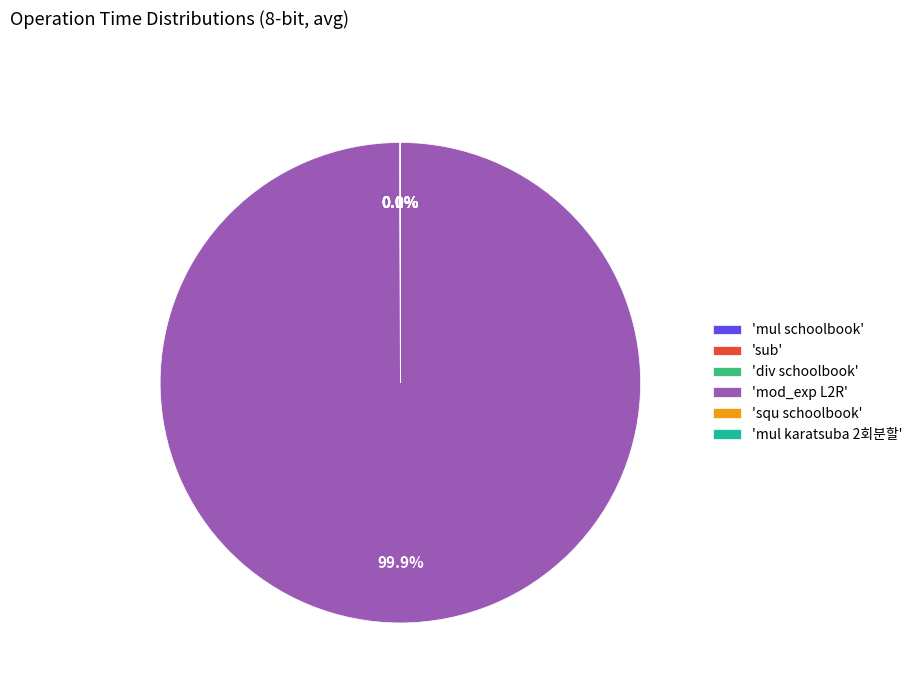

Which slice is the smallest?

sub